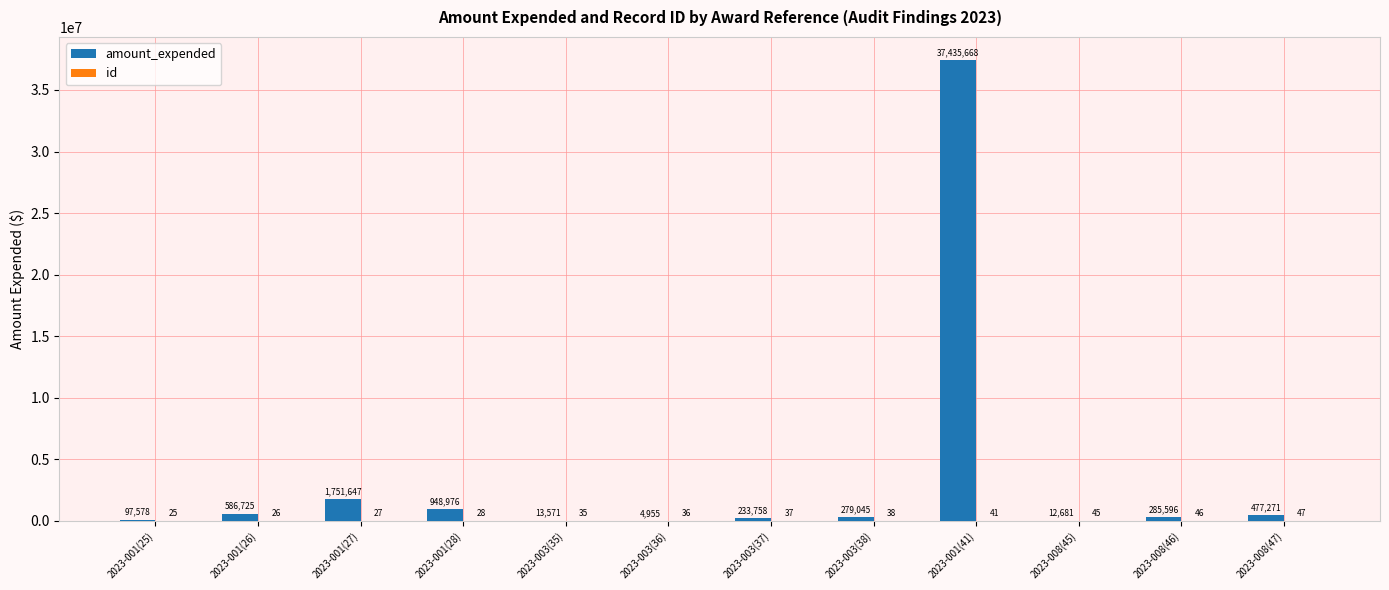

What is the sum of the amount_expended values at 2023-001(28) and 2023-001(25)?

1046554